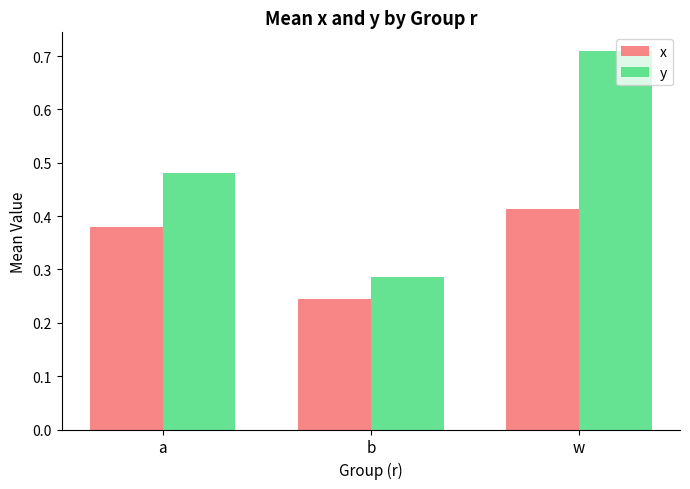

At w, list the series in order from largest to smallest.

y, x